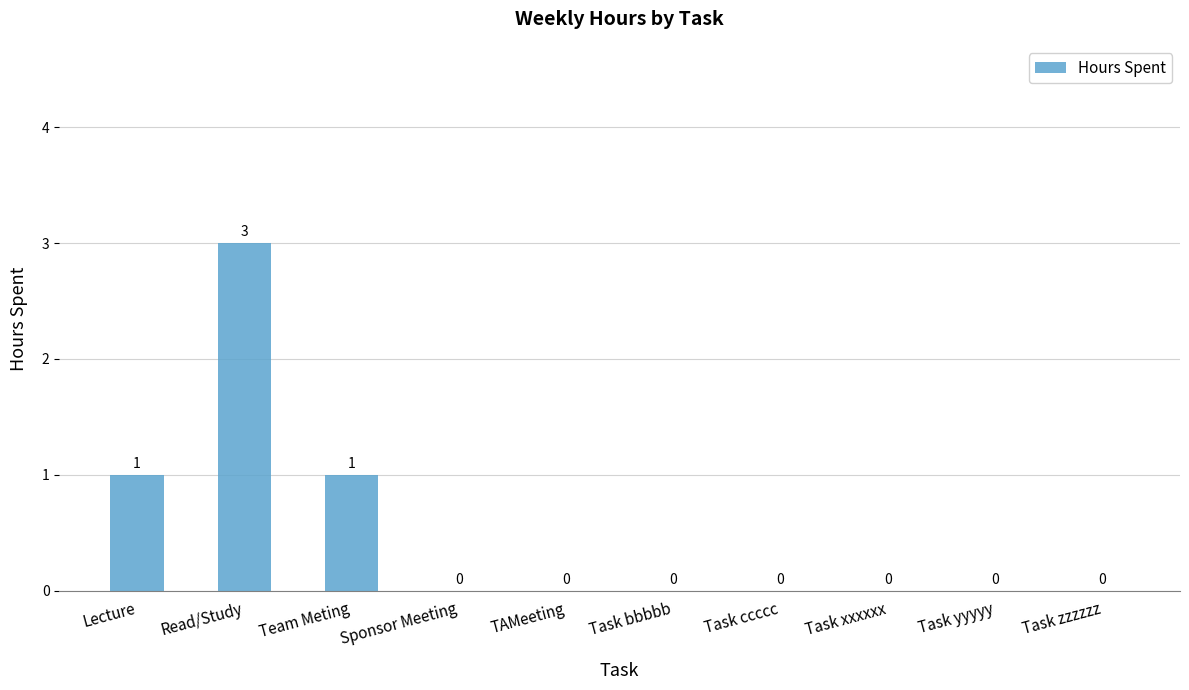

Which has a higher value, Task zzzzzz or Lecture?

Lecture